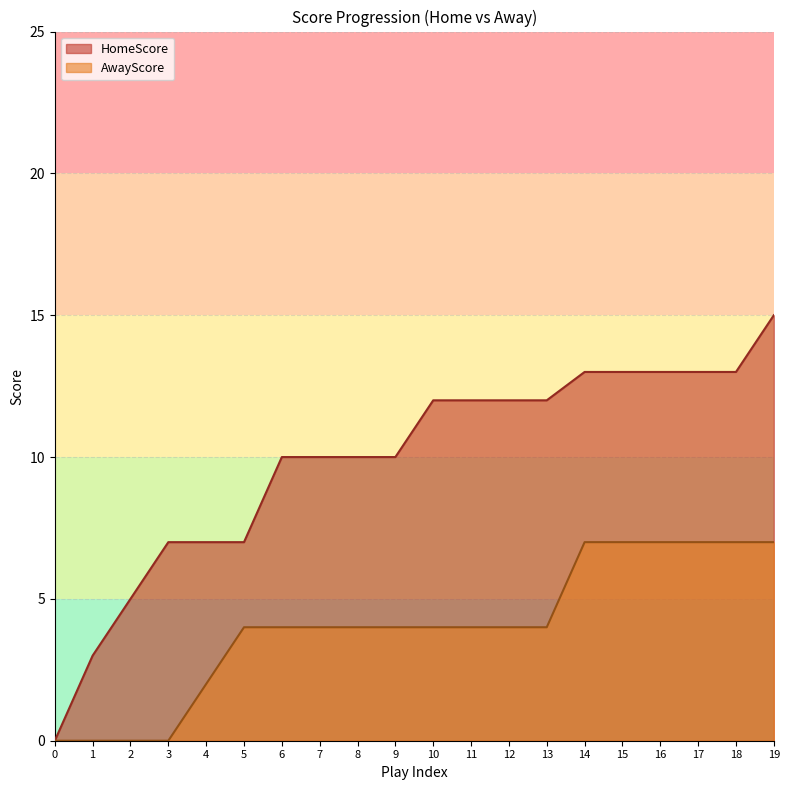

Reading left to right, list all the values displayed in this chart.

HomeScore: 0=0	1=3	2=5	3=7	4=7	5=7	6=10	7=10	8=10	9=10	10=12	11=12	12=12	13=12	14=13	15=13	16=13	17=13	18=13	19=15
AwayScore: 0=0	1=0	2=0	3=0	4=2	5=4	6=4	7=4	8=4	9=4	10=4	11=4	12=4	13=4	14=7	15=7	16=7	17=7	18=7	19=7